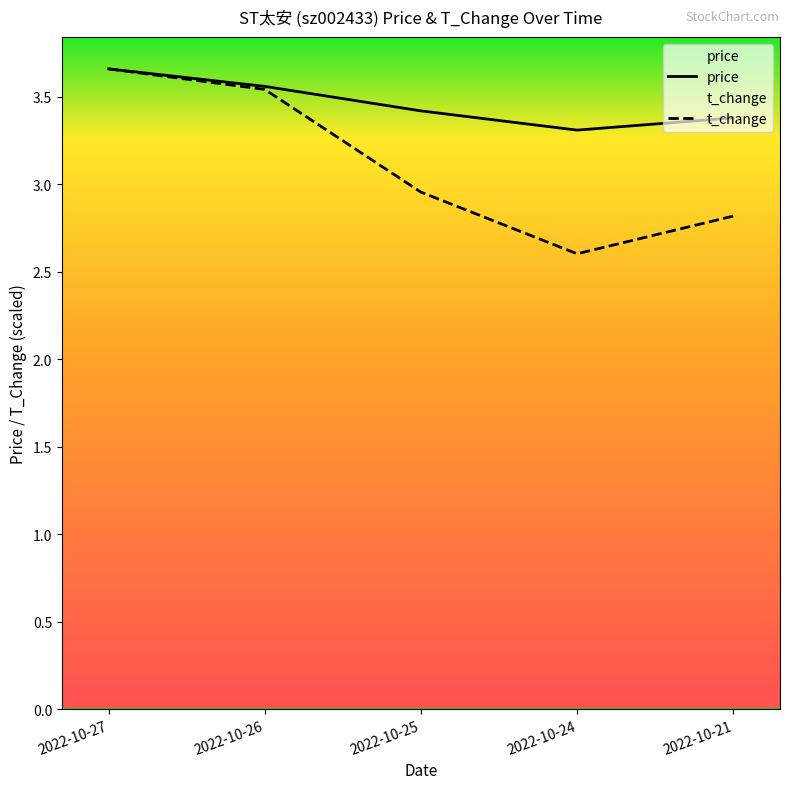

Where is the first local minimum for t_change?

2022-10-24